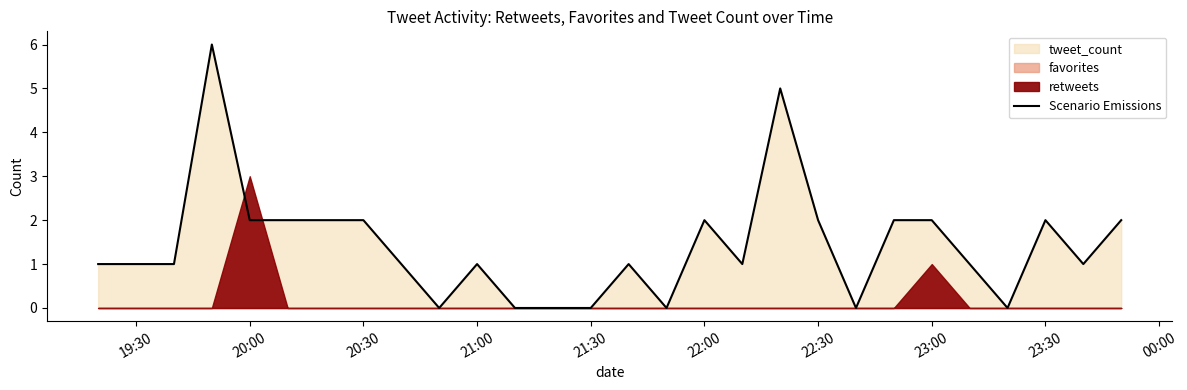

What is the highest value of the Scenario Emissions series?

6